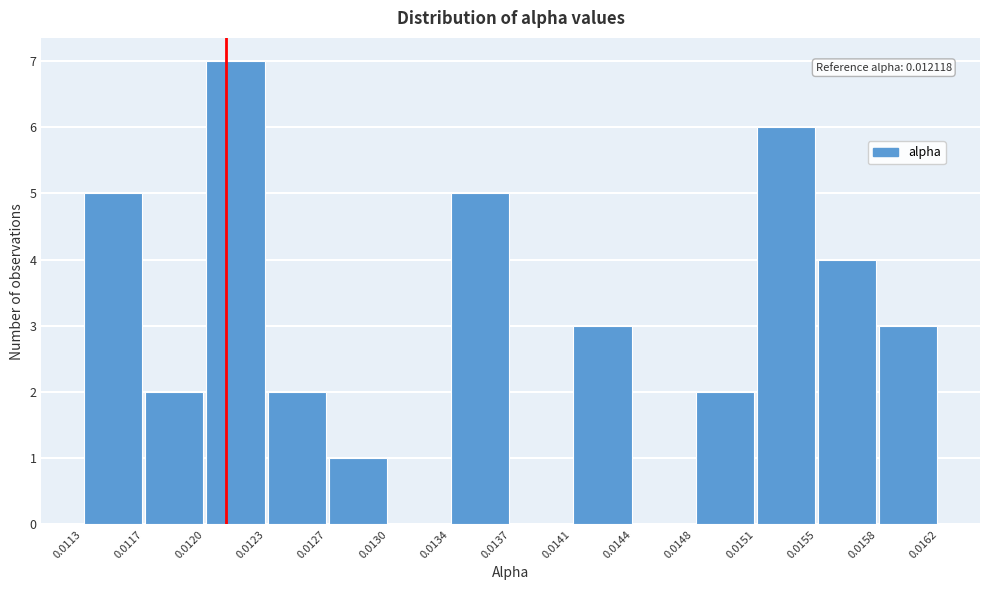

Over which range of the x-axis is the bar tallest?

0.0120 to 0.0123